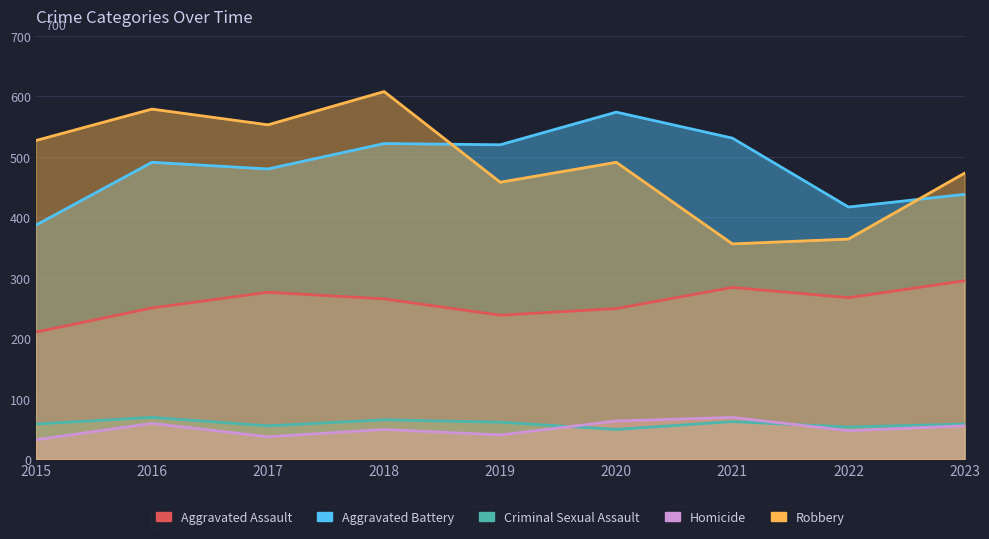

True or false: Aggravated Assault and Aggravated Battery cross at least once.

False